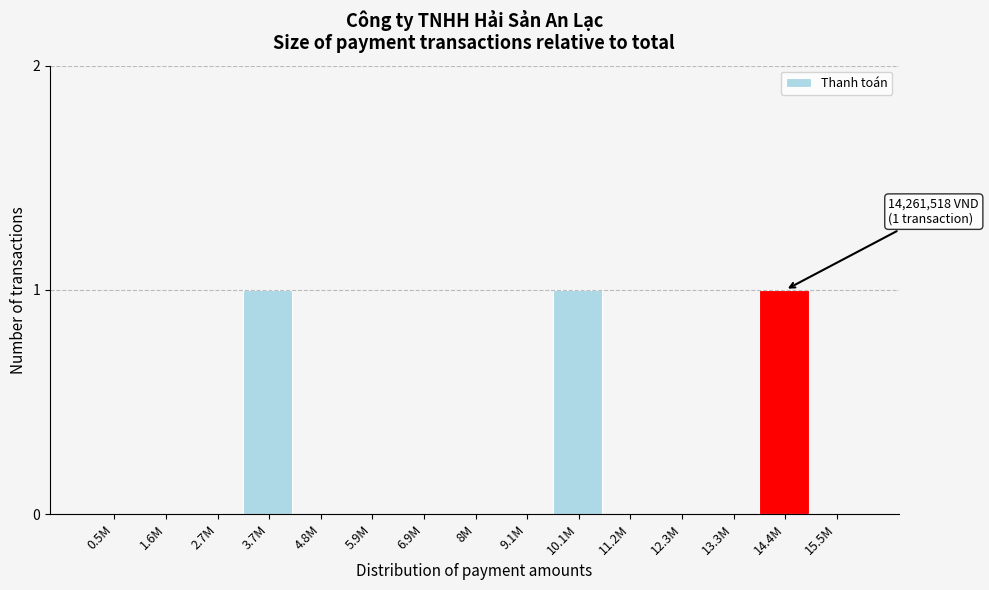

Reading left to right, list all the values displayed in this chart.

0.5M=0	1.6M=0	2.7M=0	3.7M=1	4.8M=0	5.9M=0	6.9M=0	8M=0	9.1M=0	10.1M=1	11.2M=0	12.3M=0	13.3M=0	14.4M=1	15.5M=0